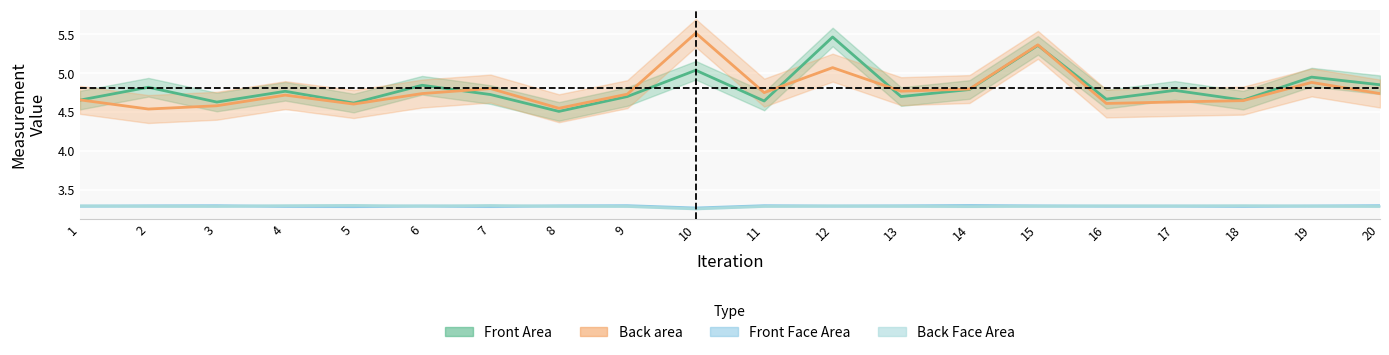

Reading left to right, extract all data points from this chart.

Front Area: 4.7	4.8	4.6	4.8	4.6	4.8	4.7	4.5	4.7	5.0	4.6	5.5	4.7	4.8	5.4	4.7	4.8	4.7	5.0	4.9
Back area: 4.7	4.5	4.6	4.7	4.6	4.7	4.8	4.5	4.7	5.5	4.8	5.1	4.8	4.8	5.4	4.6	4.6	4.6	4.9	4.7
Front Face Area: 3.3	3.3	3.3	3.3	3.3	3.3	3.3	3.3	3.3	3.3	3.3	3.3	3.3	3.3	3.3	3.3	3.3	3.3	3.3	3.3
Back Face Area: 3.3	3.3	3.3	3.3	3.3	3.3	3.3	3.3	3.3	3.3	3.3	3.3	3.3	3.3	3.3	3.3	3.3	3.3	3.3	3.3